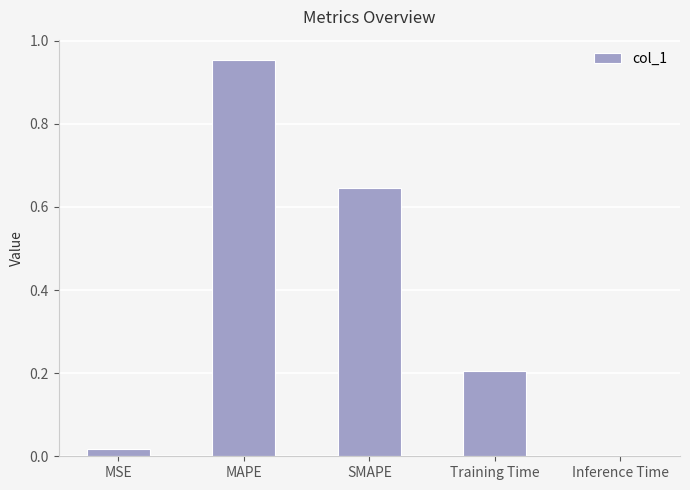

What is the sum of all values?

1.8